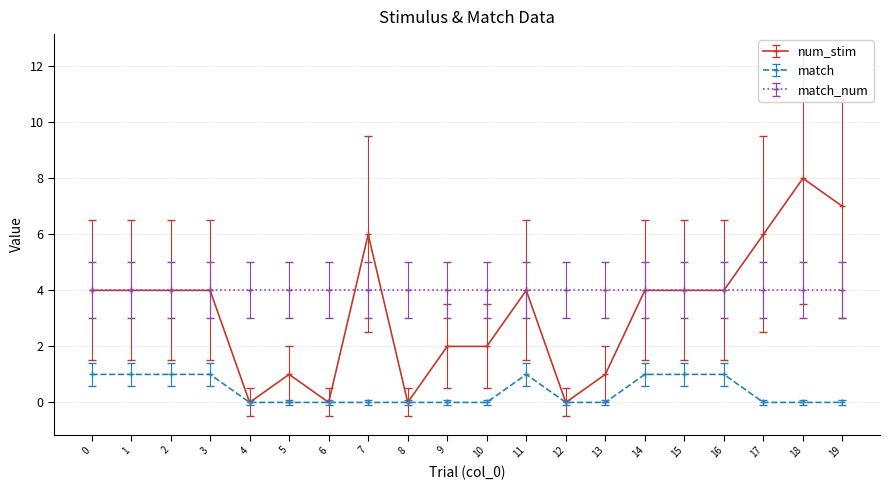

What is the total value across all series at 16?

9